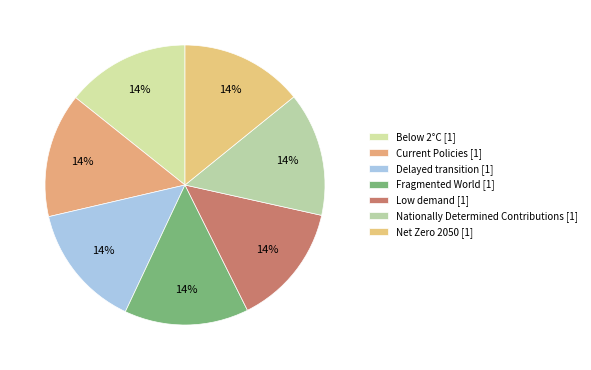

What percentage is the Low demand slice, to the nearest percent?

14%